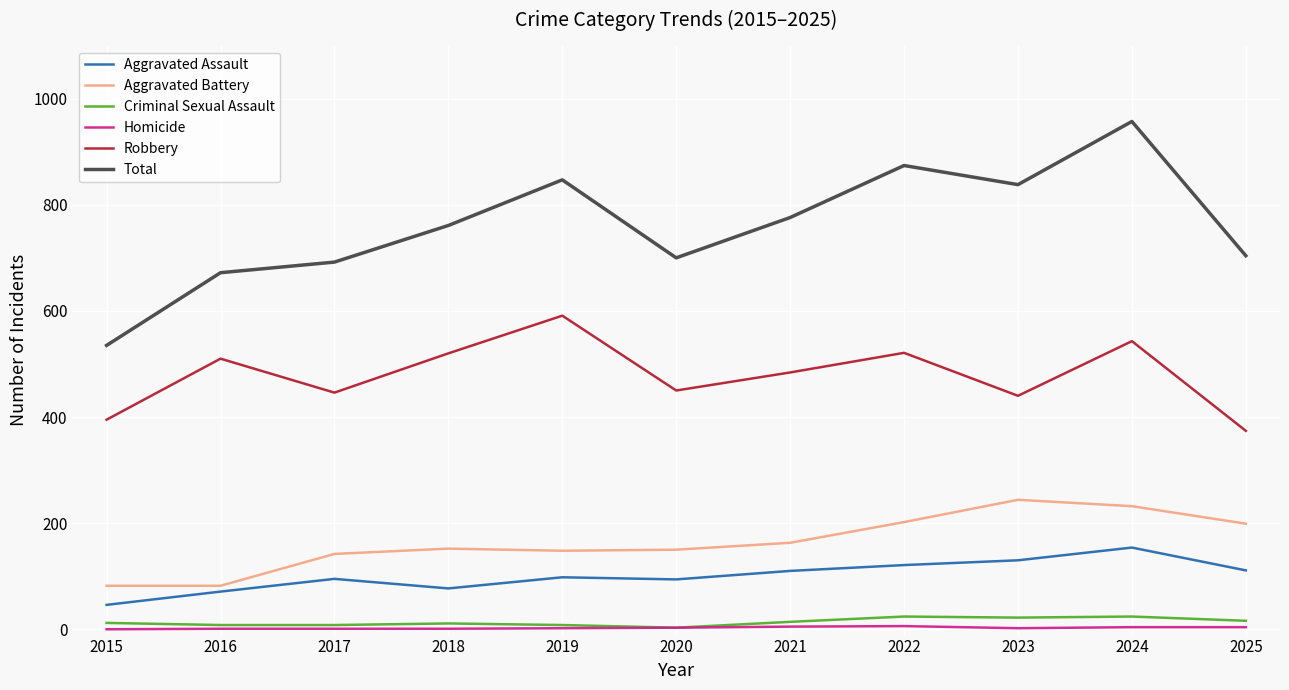

What value does the Aggravated Battery series have at 2017, to the nearest 5?

140